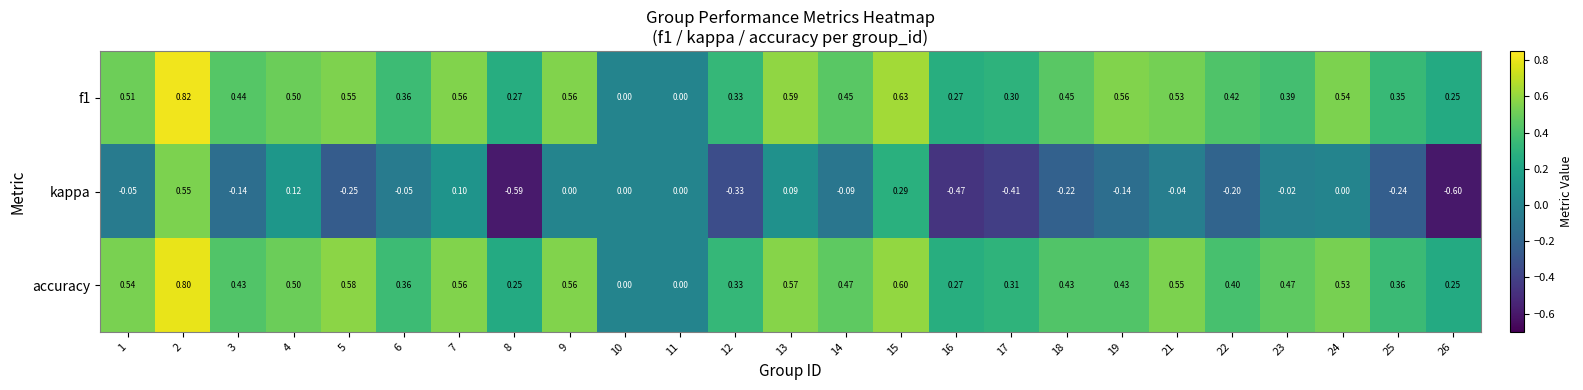

What is the smallest value displayed?

-0.6